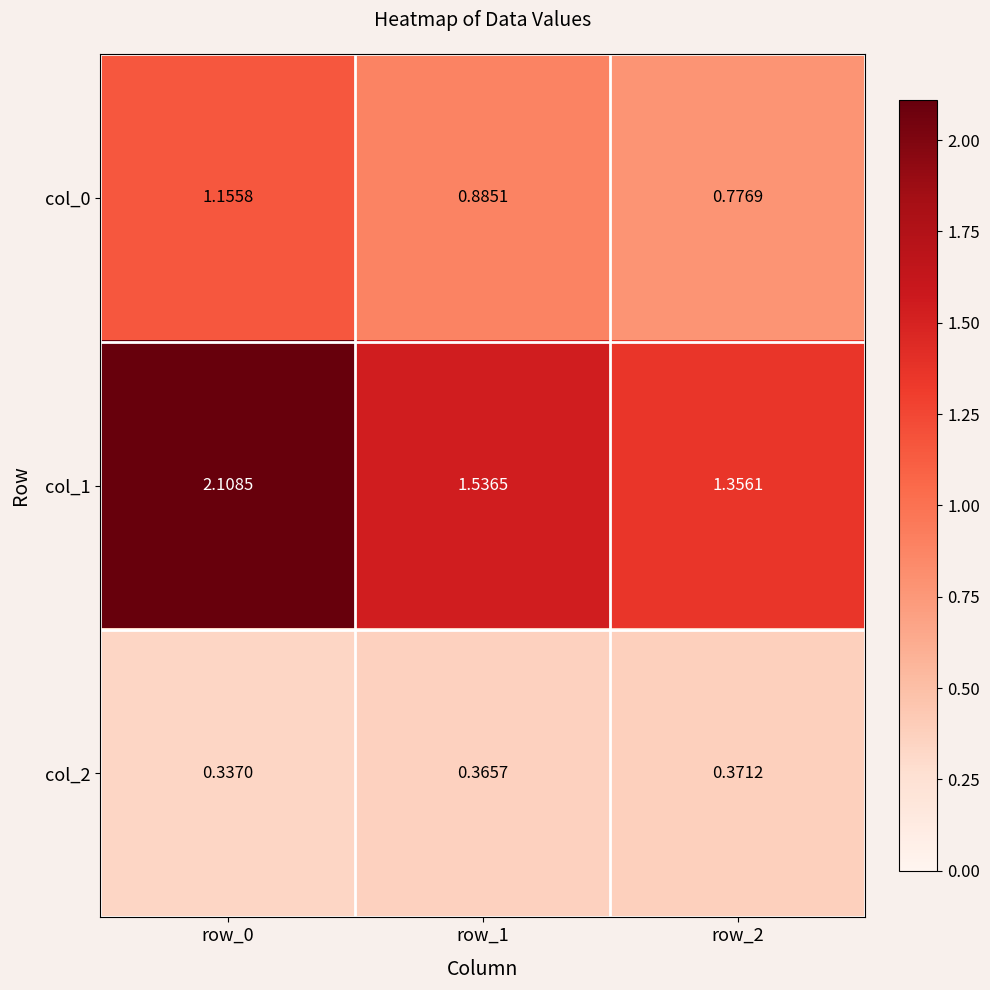

Is the value of col_1 at row_0 greater than the value of col_0 at row_2?

Yes